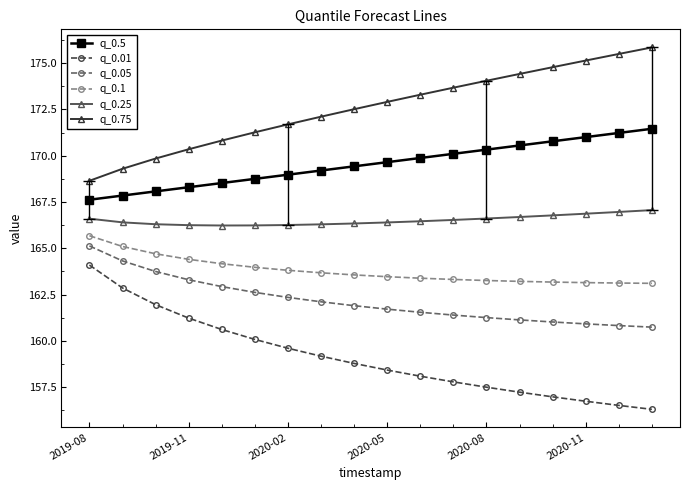

What is the value of the q_0.01 point at the 6th from the left?

160.1